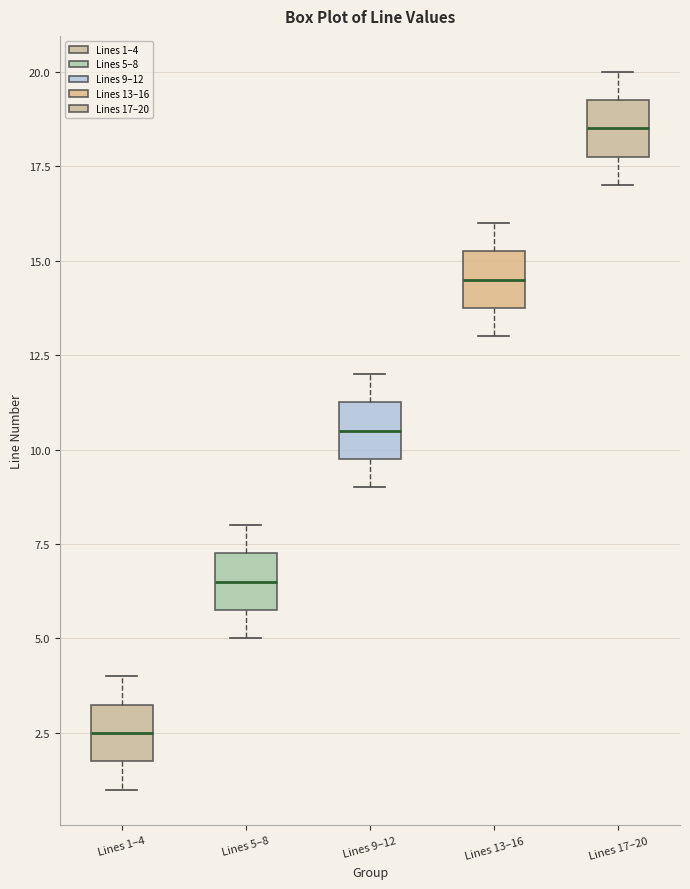

Reading left to right, transcribe this box plot: for each box, give where its median line is, the range the box spans, and where its two whiskers end, as read against the y-axis. The values are not printed on the chart, so give them approximately, as read against the axis.

Lines 1–4: median 2.5, box 2.0 to 3.5, whiskers 1.0 to 4.0
Lines 5–8: median 6.5, box 6.0 to 7.5, whiskers 5.0 to 8.0
Lines 9–12: median 10.5, box 10.0 to 11.5, whiskers 9.0 to 12.0
Lines 13–16: median 14.5, box 14.0 to 15.5, whiskers 13.0 to 16.0
Lines 17–20: median 18.5, box 18.0 to 19.5, whiskers 17.0 to 20.0